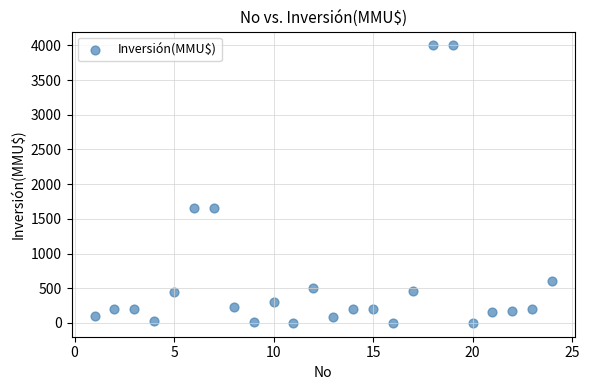

What is the range of X values (max minus min)?

23